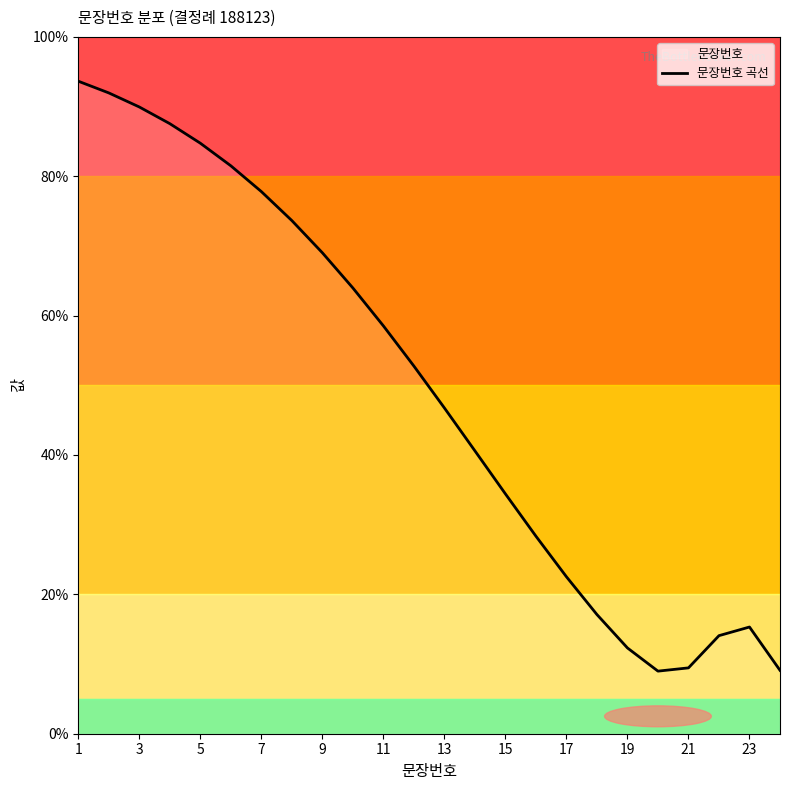

True or false: 문장번호 곡선 has a value of 123.4 at 9.

False